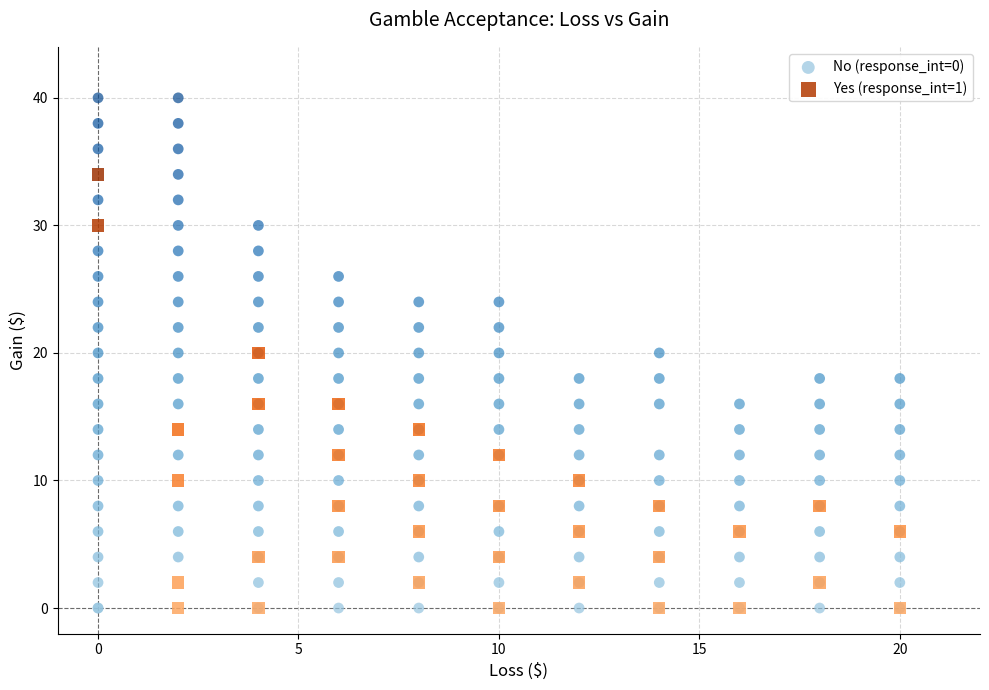

Which series has the largest Y range (max minus min)?

No (response_int=0)